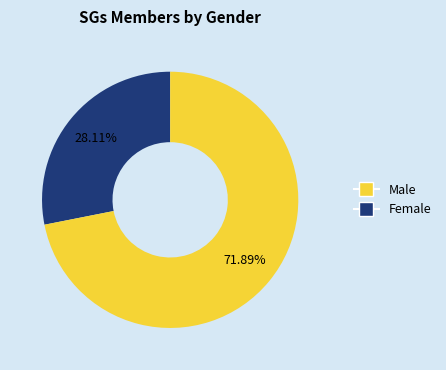

Does any single category account for the majority?

Yes